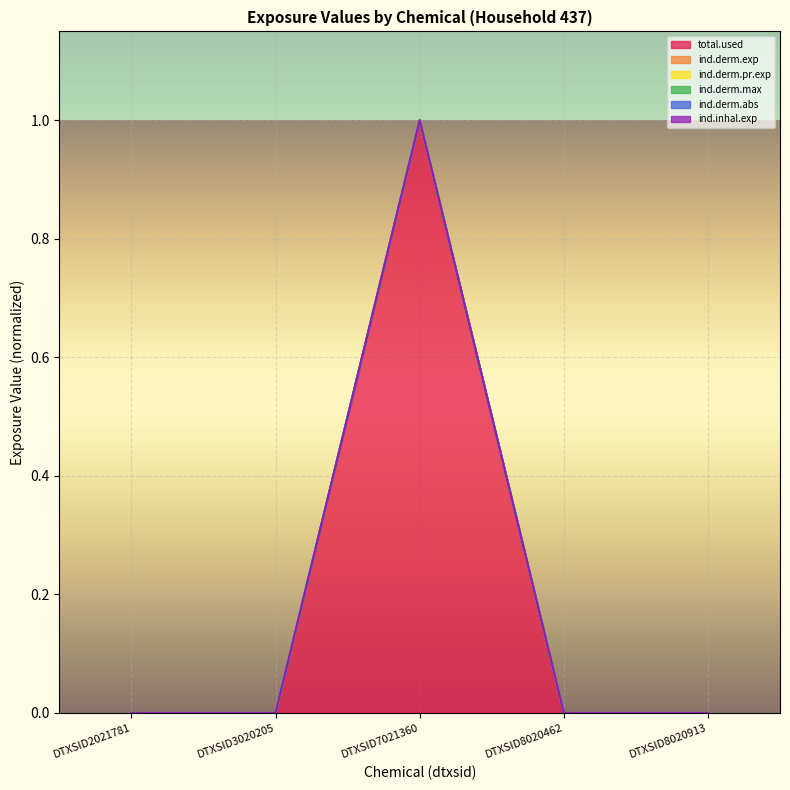

True or false: ind.derm.abs and ind.derm.exp cross at least once.

False